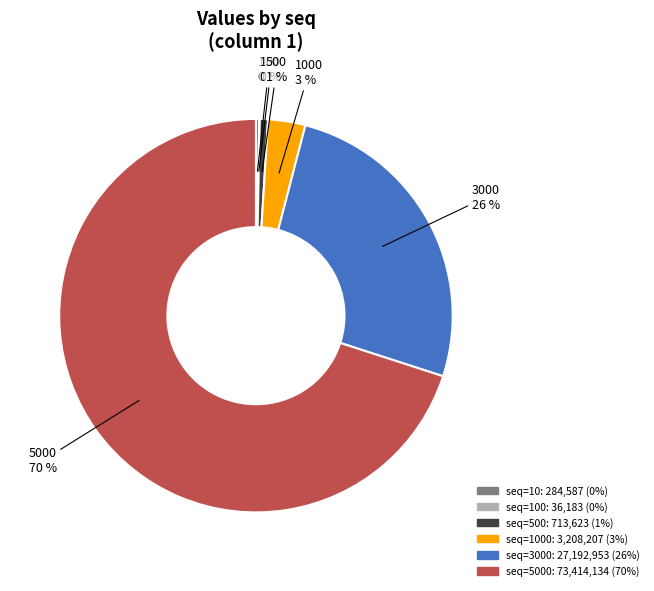

Is there any slice that represents more than half of the pie?

Yes